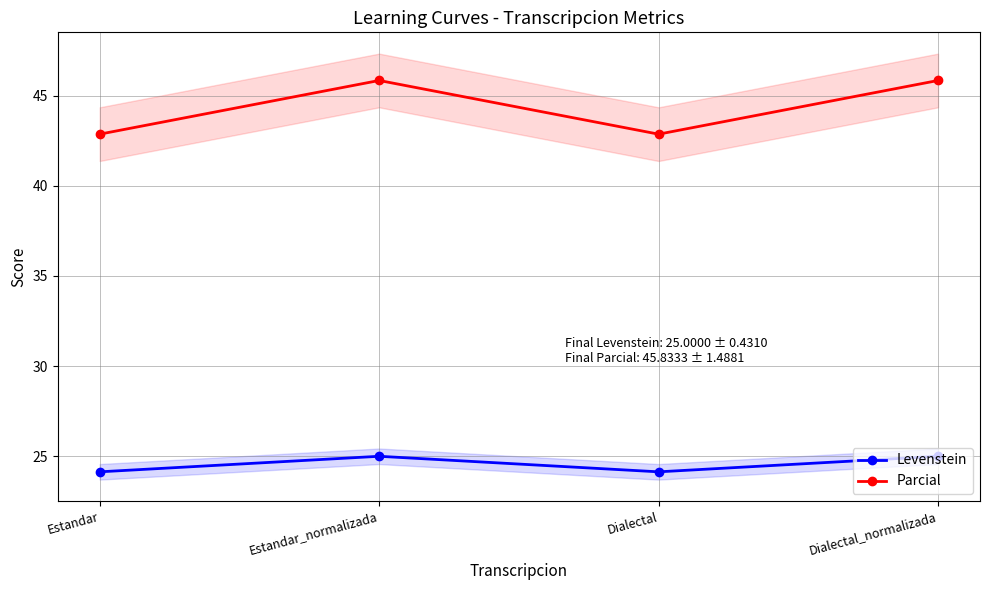

Where does the Parcial series first go above 45?

Estandar_normalizada